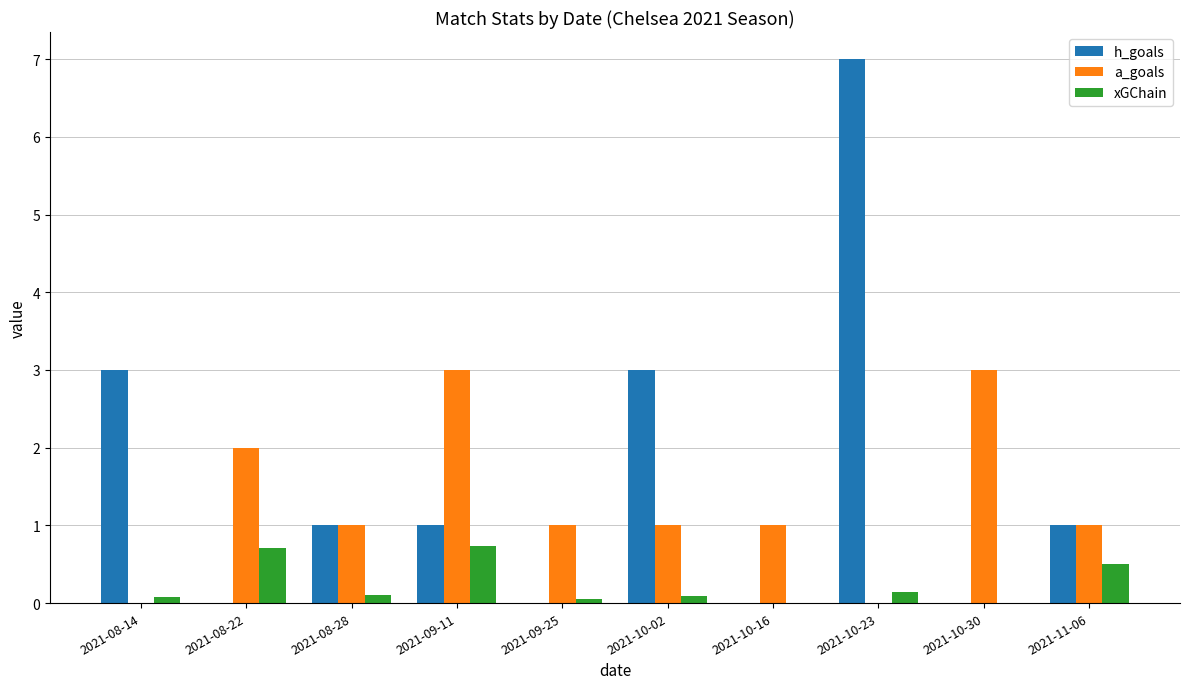

What is the sum of the a_goals values at 2021-08-22 and 2021-11-06?

3.0